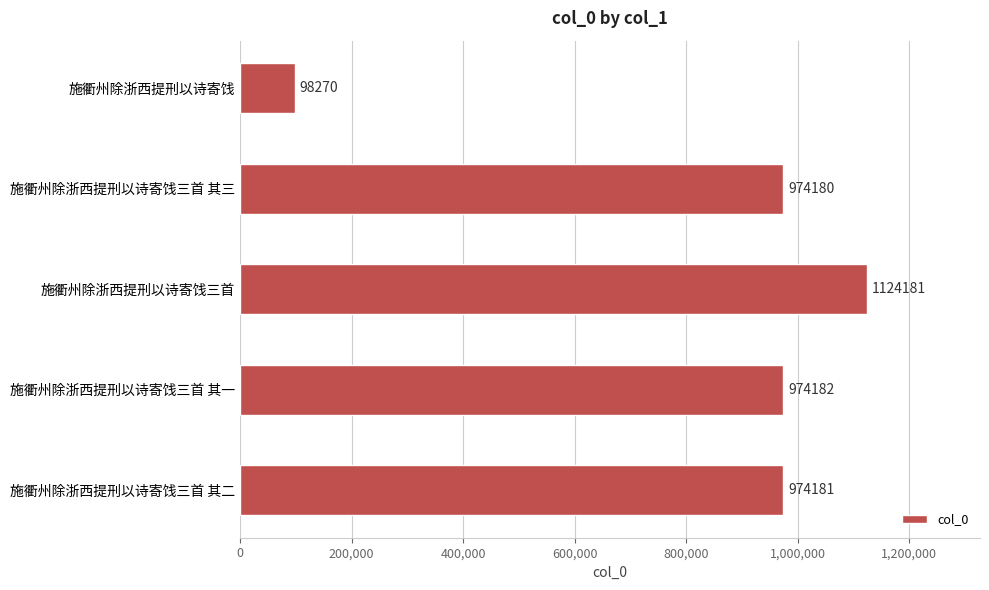

Where is the data nearest to the value 611225?

施衢州除浙西提刑以诗寄饯三首 其三